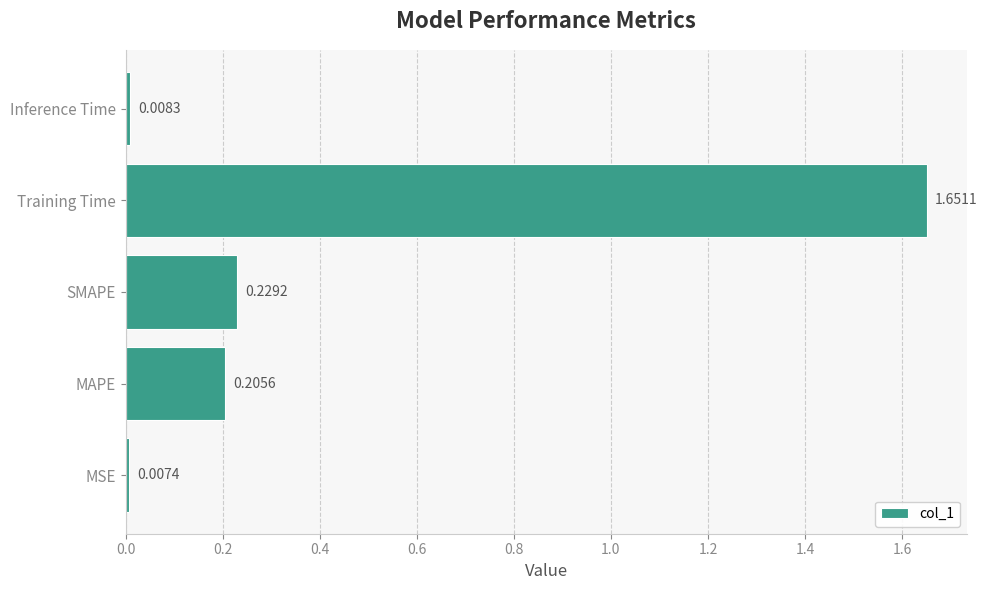

Are the bars horizontal?

Yes